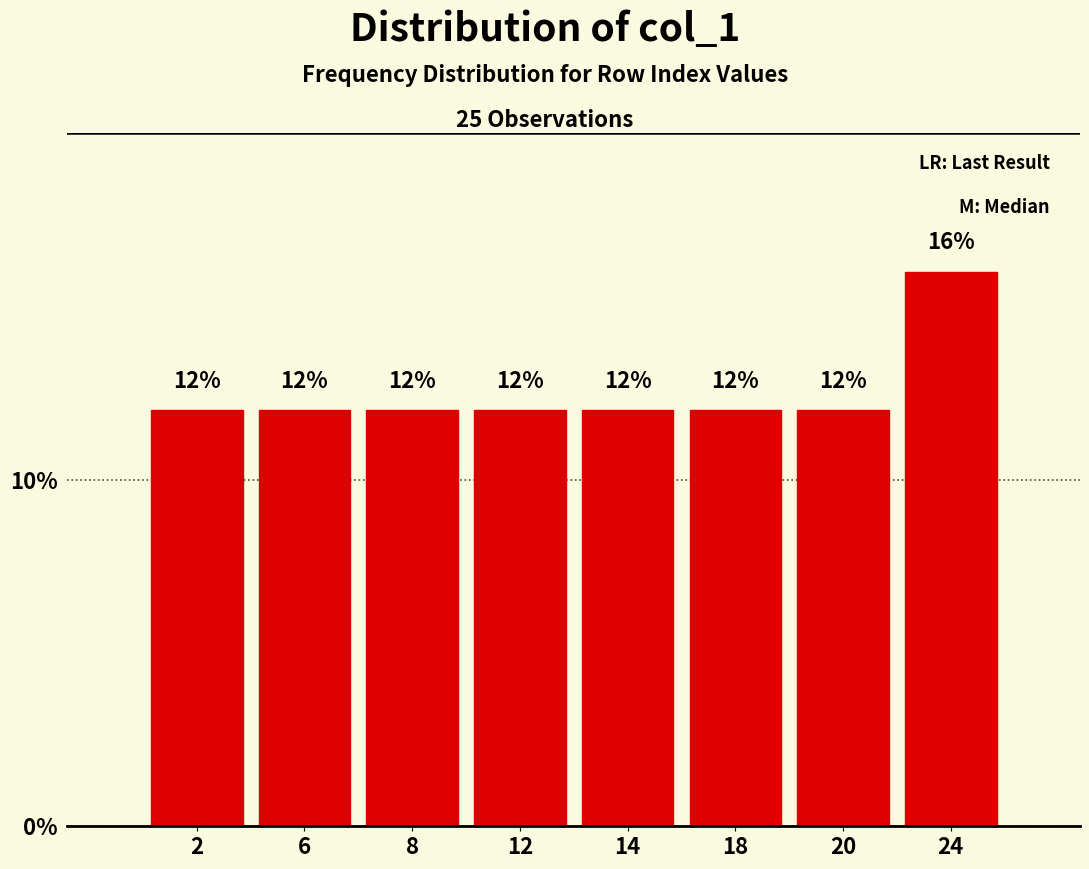

Reading left to right, transcribe all the data shown in this chart.

12	12	12	12	12	12	12	16